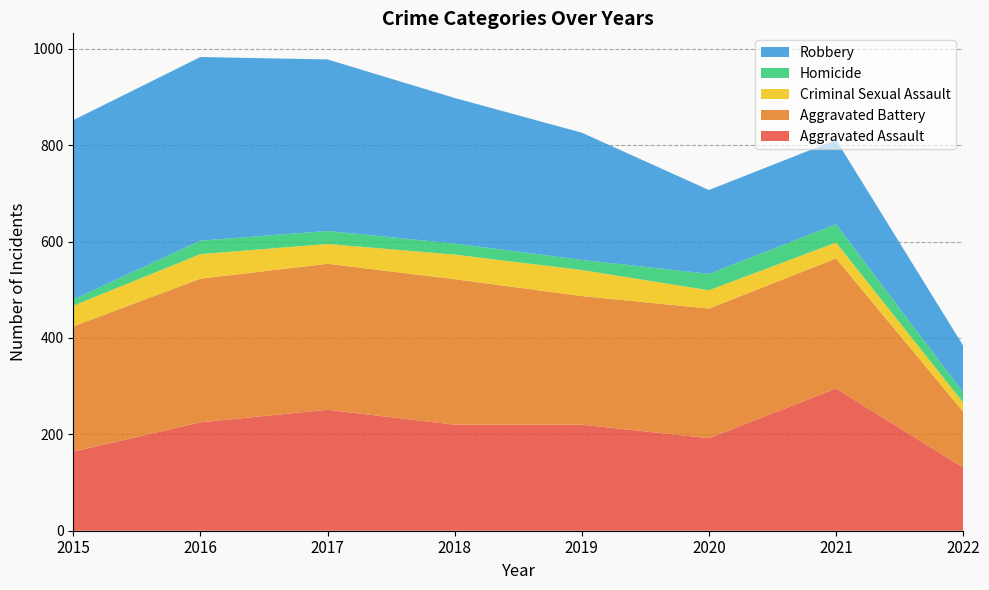

Reading left to right, extract all data points from this chart.

Aggravated Assault: 2015=164	2016=225	2017=251	2018=220	2019=220	2020=192	2021=295	2022=131
Aggravated Battery: 2015=260	2016=298	2017=303	2018=302	2019=267	2020=269	2021=270	2022=116
Criminal Sexual Assault: 2015=43	2016=51	2017=41	2018=51	2019=54	2020=38	2021=33	2022=19
Homicide: 2015=13	2016=28	2017=27	2018=23	2019=21	2020=34	2021=38	2022=21
Robbery: 2015=372	2016=381	2017=356	2018=302	2019=264	2020=174	2021=175	2022=97